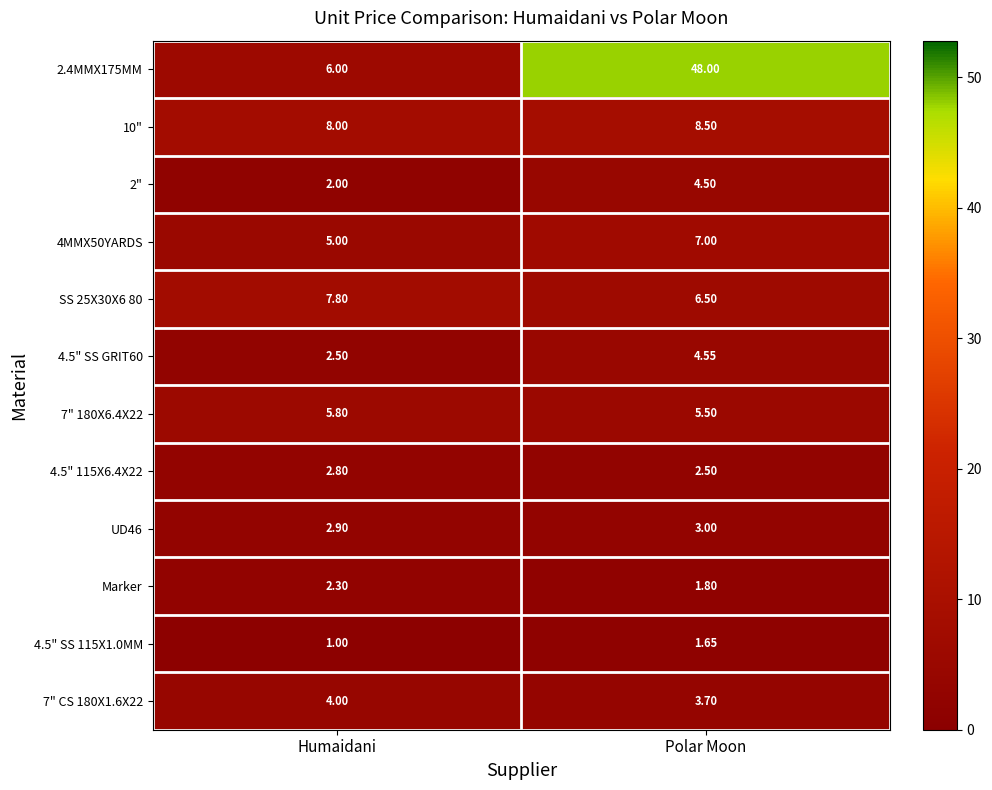

At which category does the chart reach its minimum across all series?

Humaidani